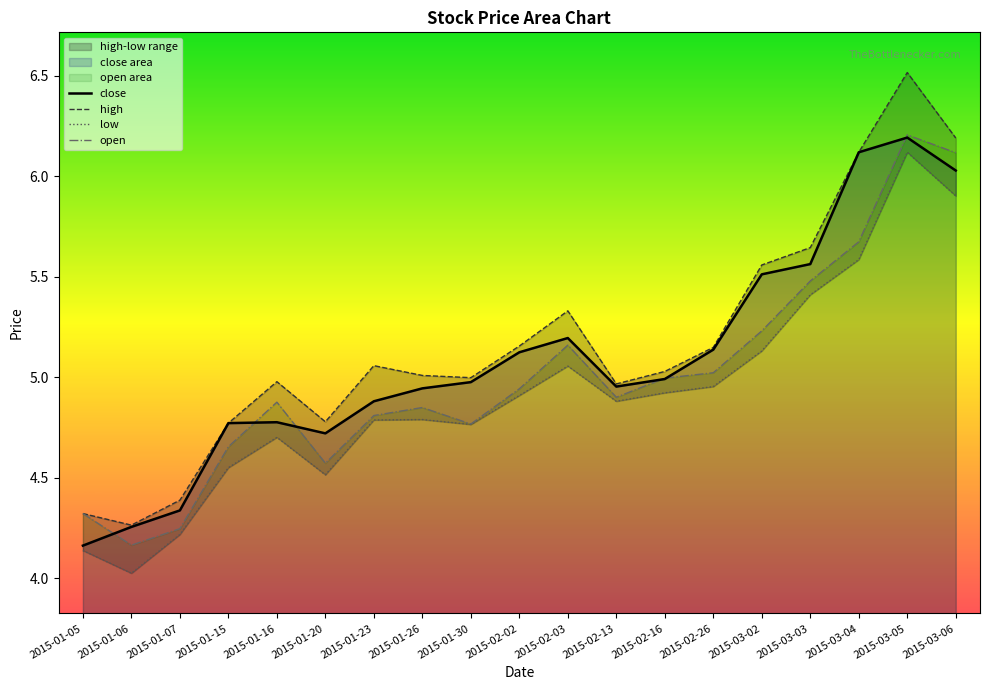

What position from the right is 2015-03-02?

5